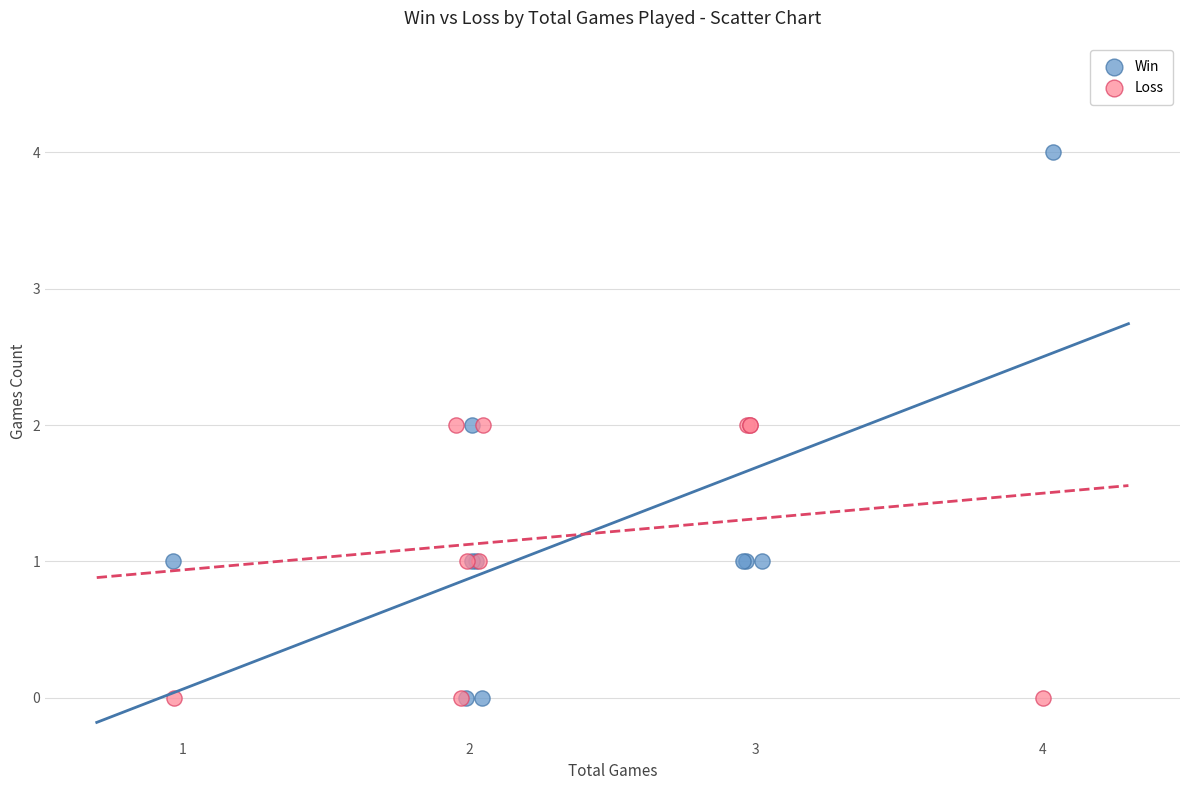

What are all the series names shown in the legend?

Win, Loss